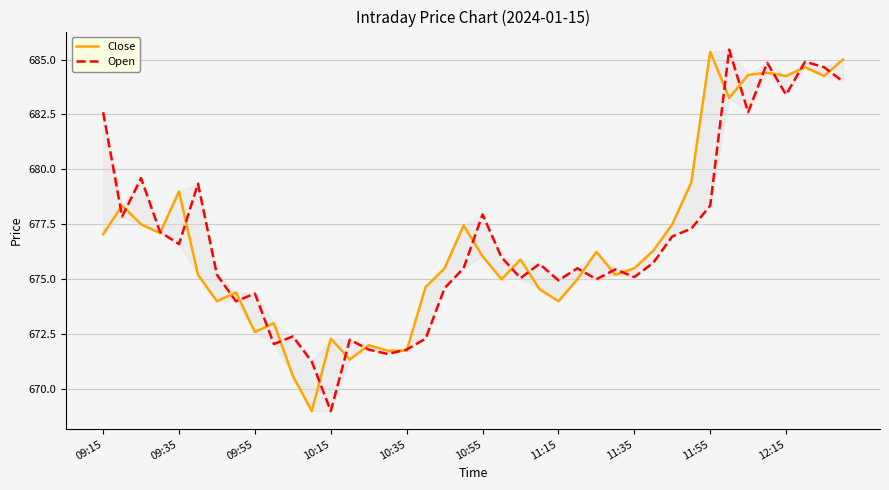

True or false: Close has more than 2 points higher than both neighbors.

True